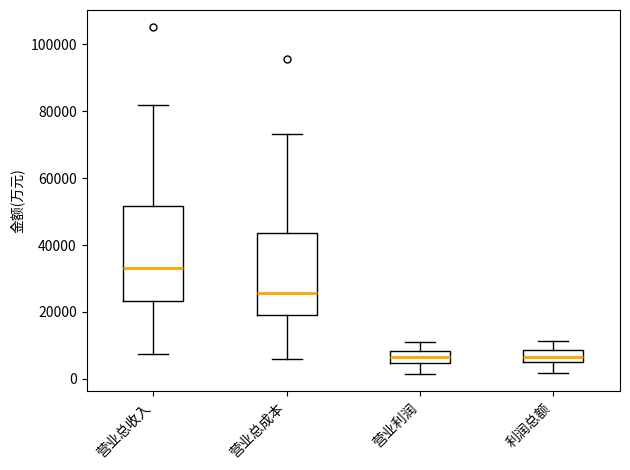

Comparing the boxes themselves (not the whiskers), which one is the tallest?

营业总收入